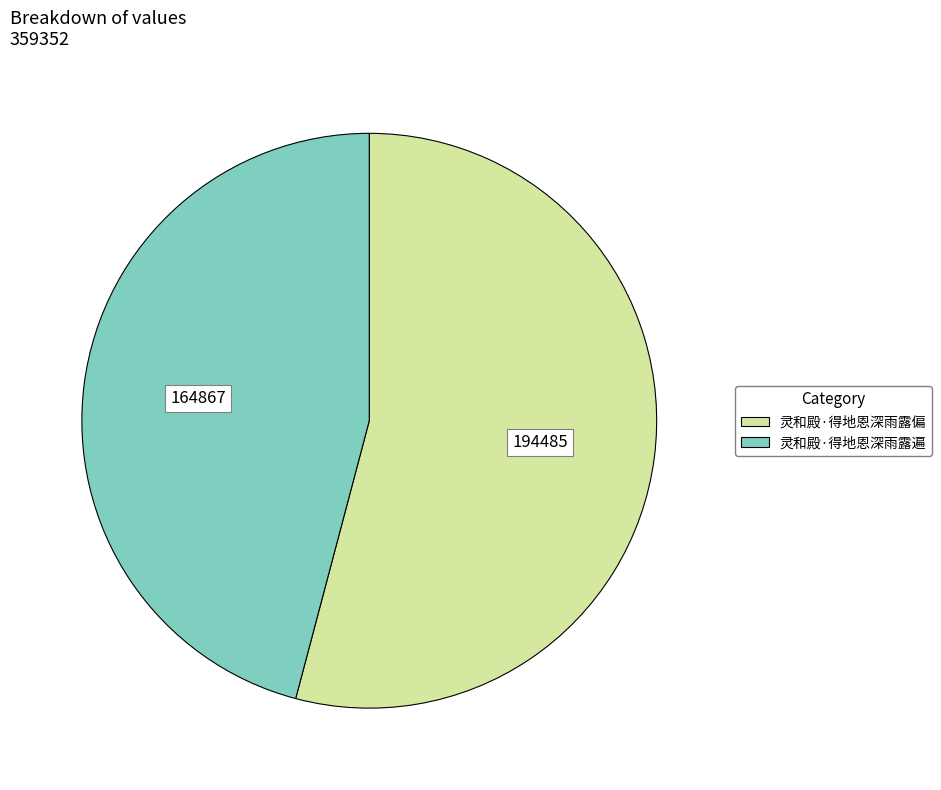

Which slice is the largest?

灵和殿·得地恩深雨露偏